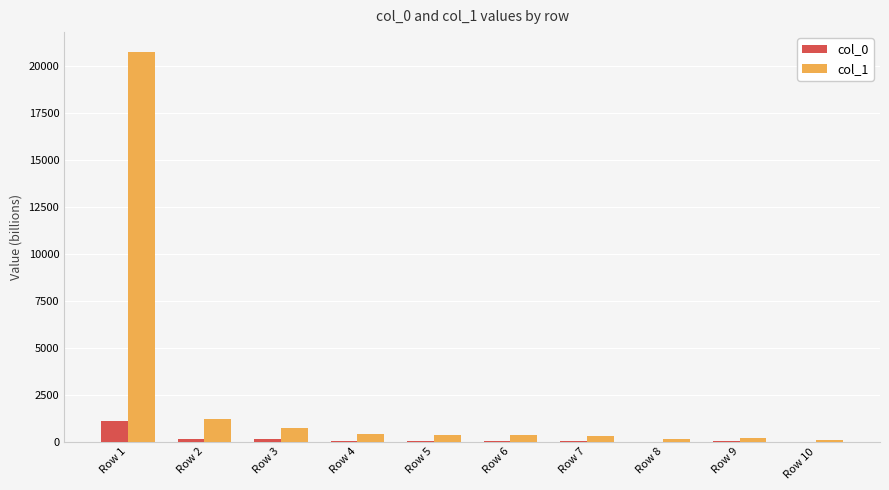

What are all the series names shown in the legend?

col_0, col_1